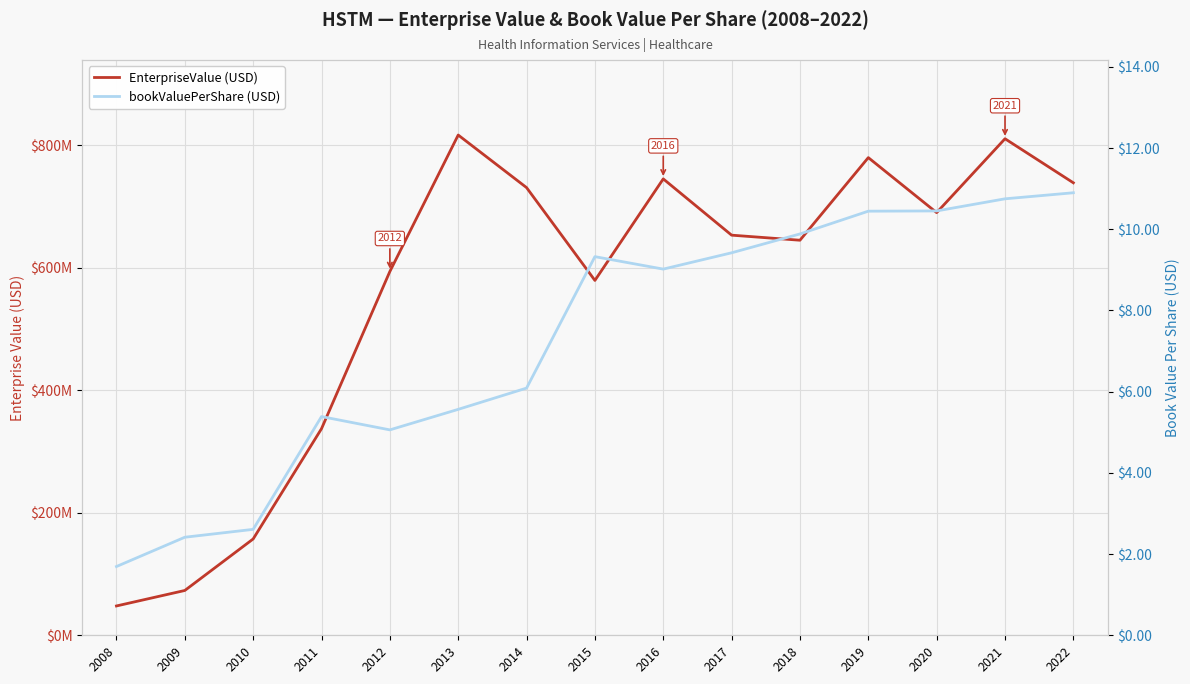

What is the difference between the highest and lowest values at 2017?

653132750.6